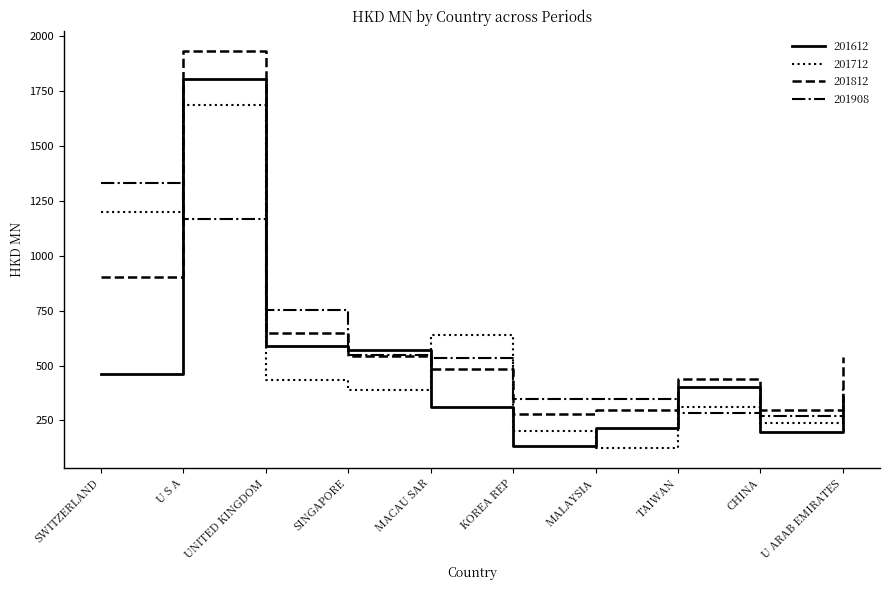

Between SINGAPORE and MALAYSIA, which series saw the biggest shift?

201612